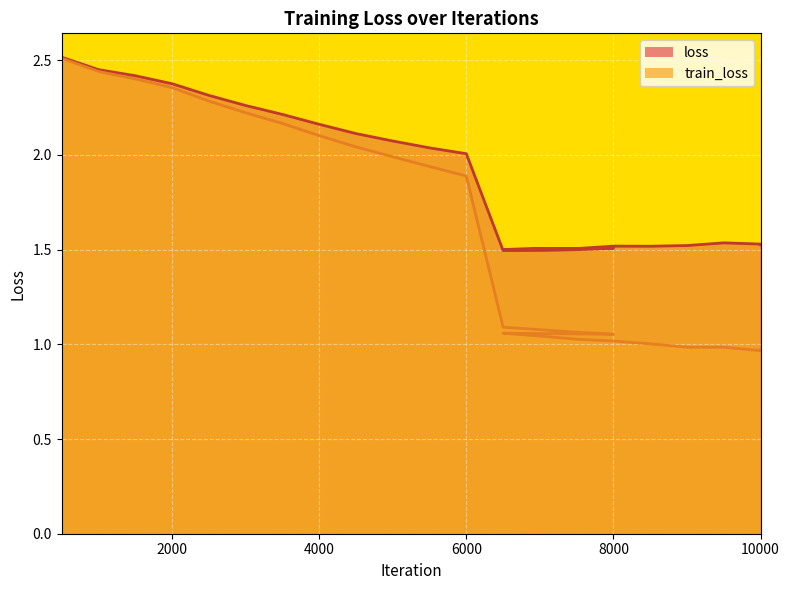

What is the difference between the highest and lowest values at 8000?

0.5